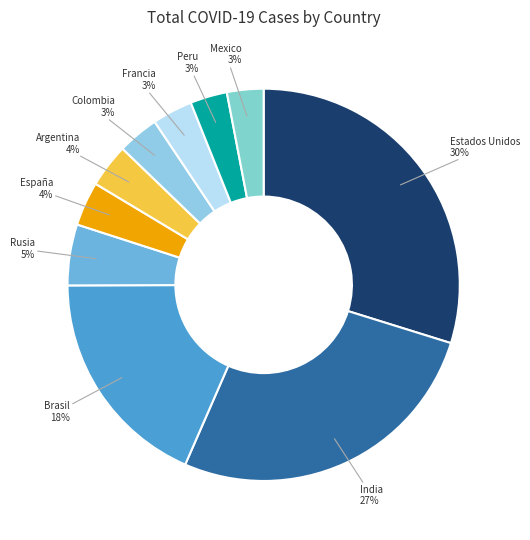

Which category has the biggest portion of the pie?

Estados Unidos